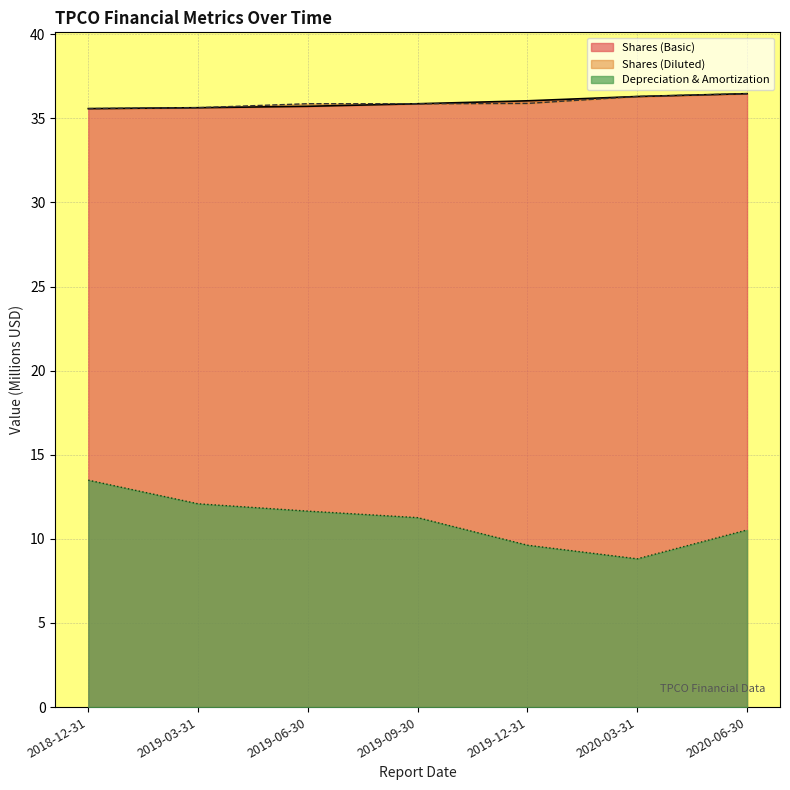

Which series has the largest total across all categories?

Shares (Basic)